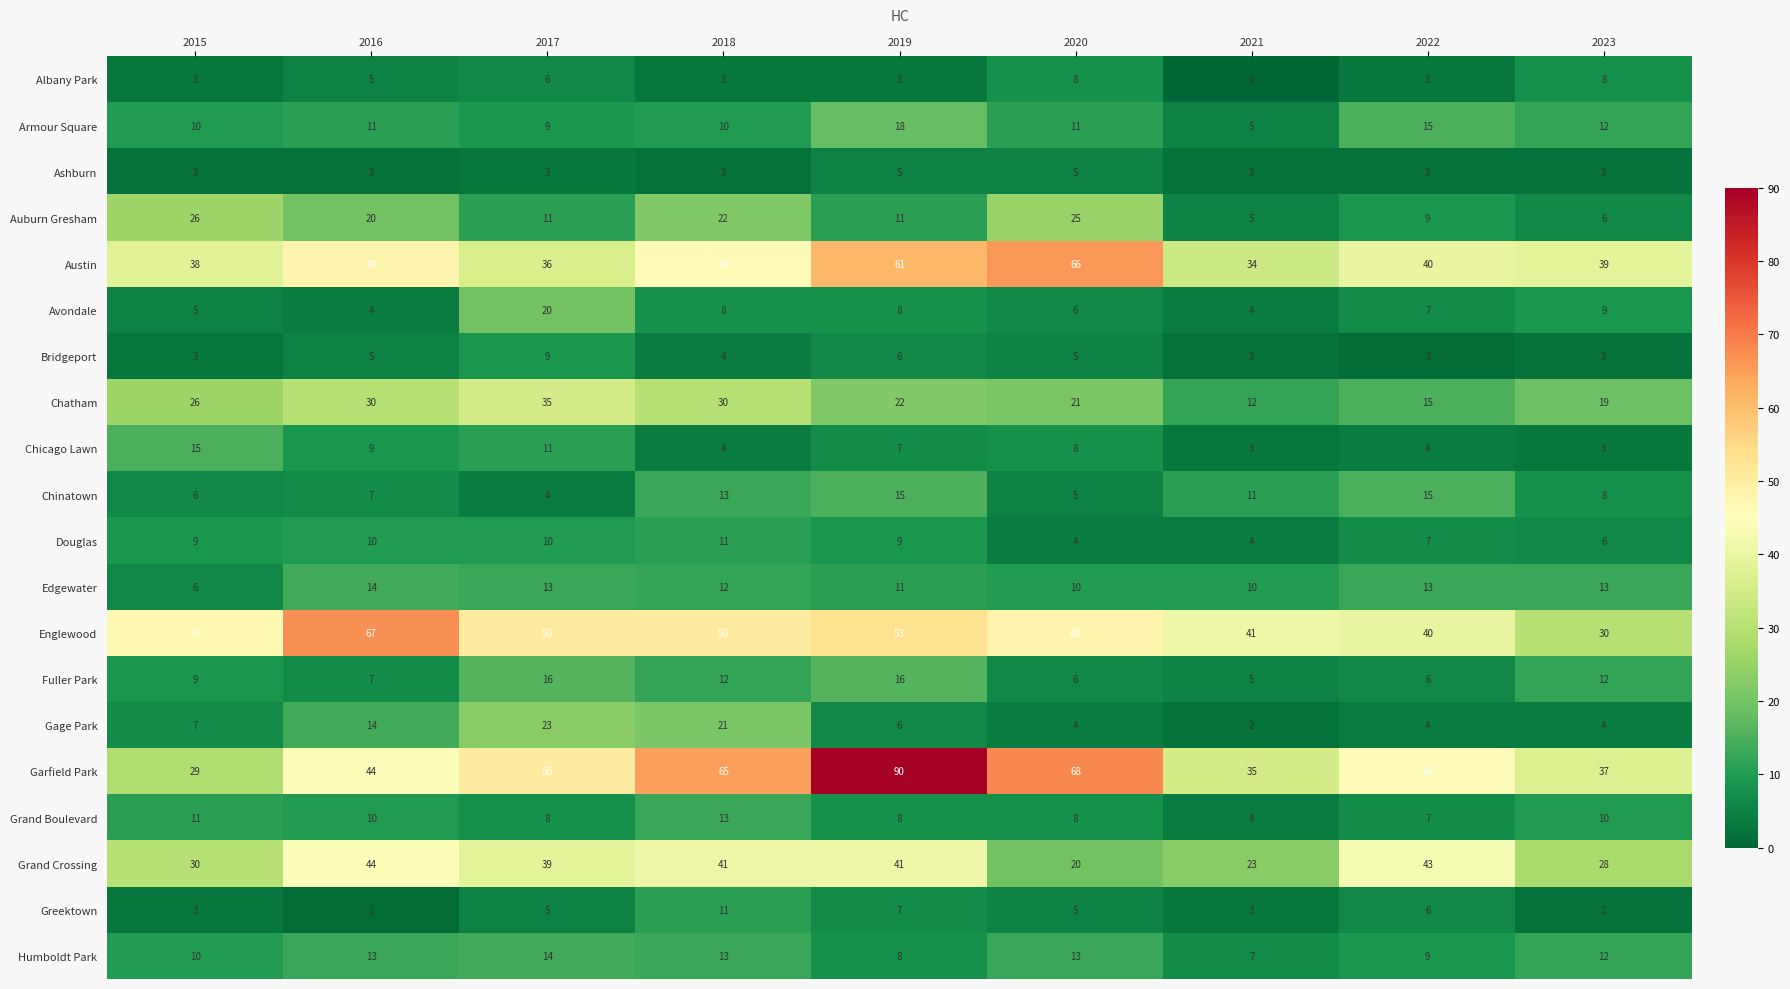

What is the sum of all Auburn Gresham values?

135